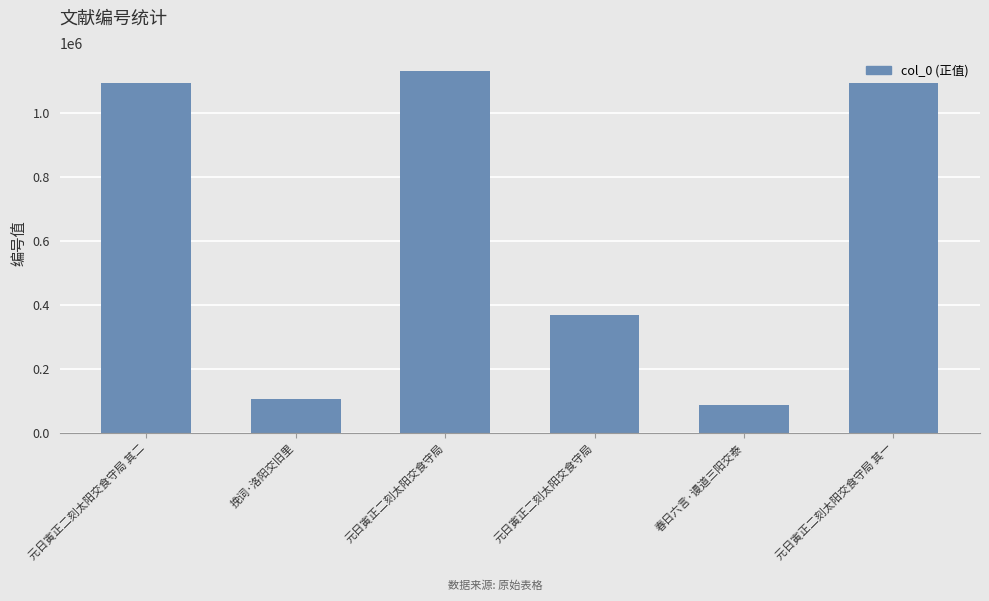

How many categories are shown in the chart?

6